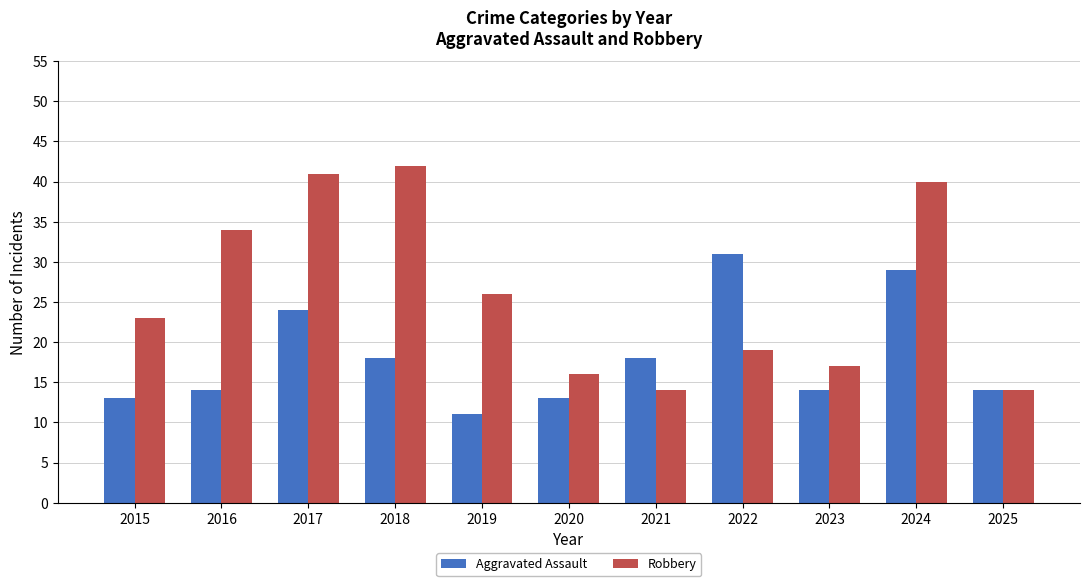

The Aggravated Assault series shows 14 at 2023. True or false?

True